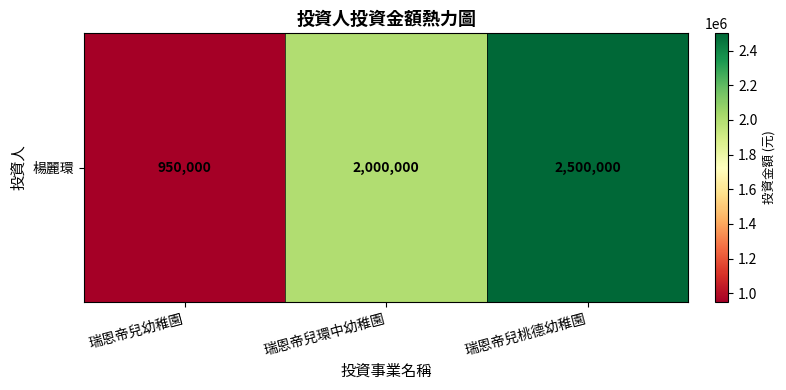

At which label does the data first exceed 2000000?

瑞恩帝兒桃德幼稚園